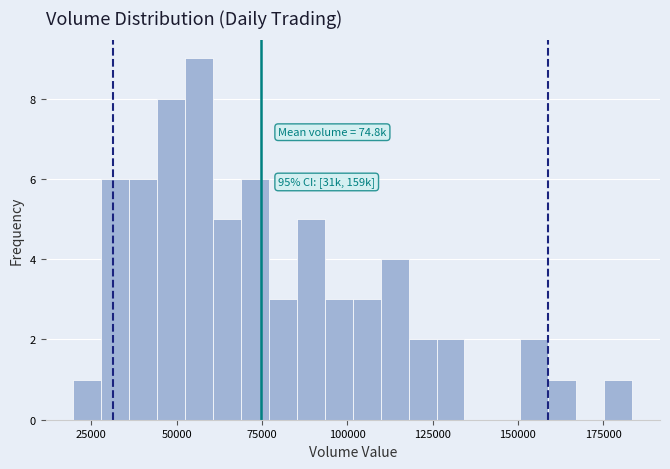

Read against the x-axis, roughly where is the centre of the tallest bar?

55000